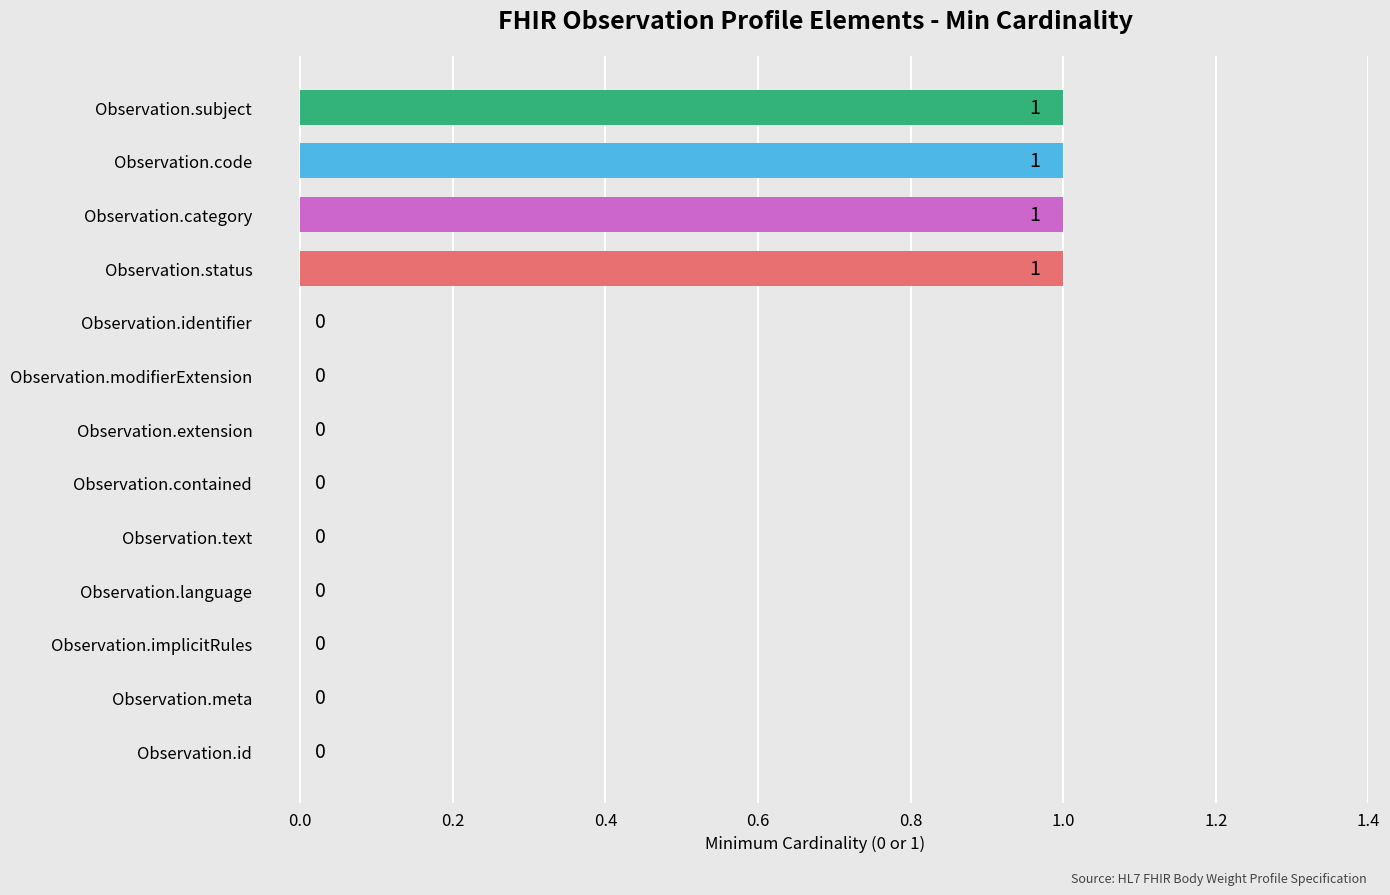

The value at Observation.identifier is 1. True or false?

False